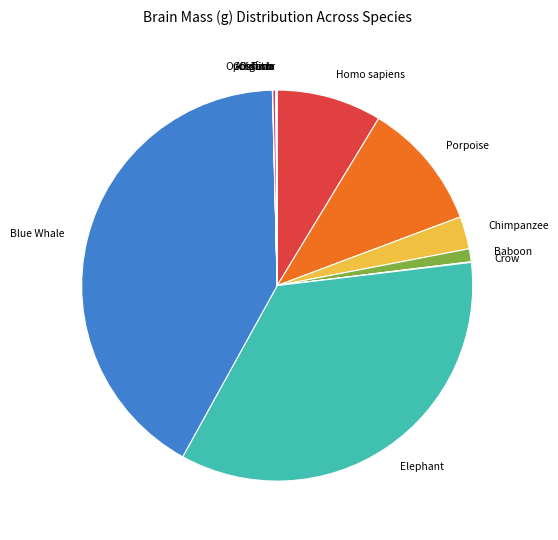

Is it true that Blue Whale is 49% of the pie?

False